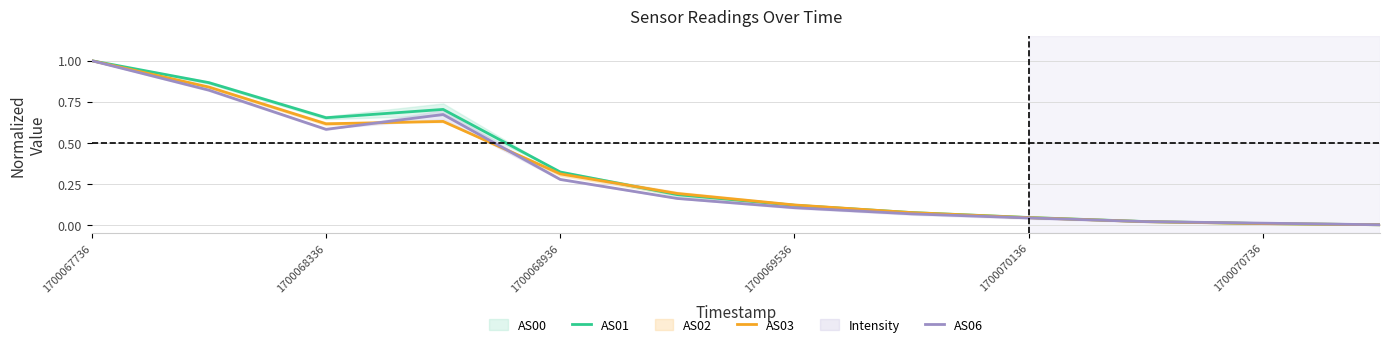

What is the maximum value for AS06?

1.0